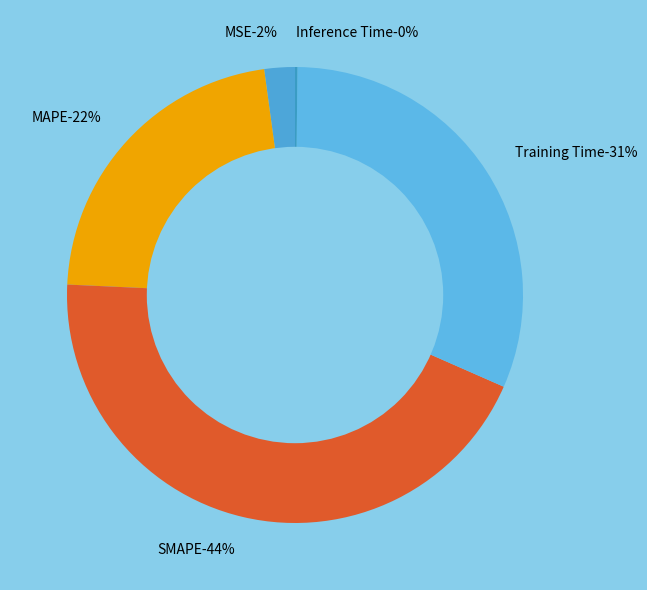

Count the number of slices in the pie.

5